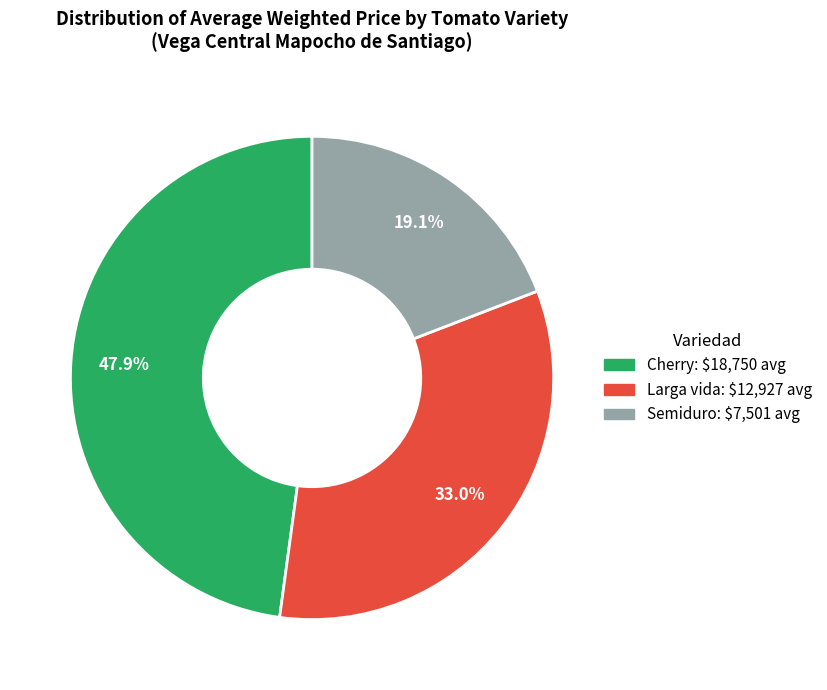

Count the number of slices in the pie.

3